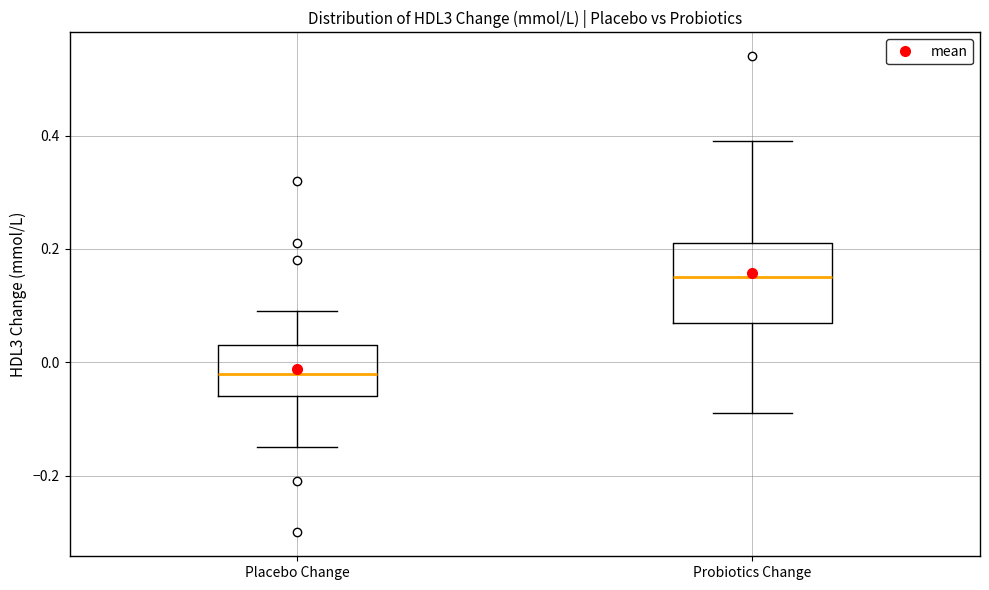

Reading left to right, read every box against the y-axis: the position of its median line, the range the box covers, and the ends of its whiskers. The values are not printed on the chart, so give them approximately, as read against the axis.

Placebo Change: median -0.02, box -0.06 to 0.04, whiskers -0.14 to 0.10
Probiotics Change: median 0.16, box 0.08 to 0.22, whiskers -0.08 to 0.40